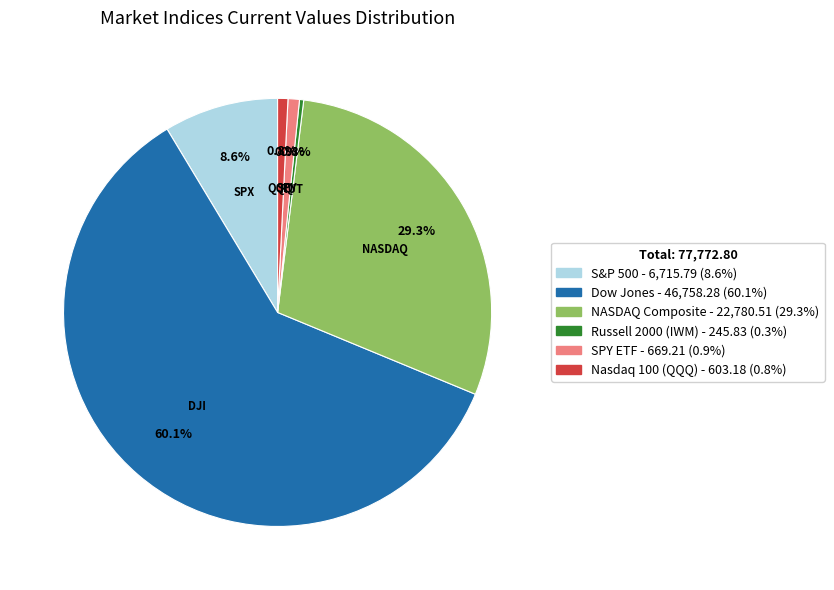

Count the number of slices in the pie.

6